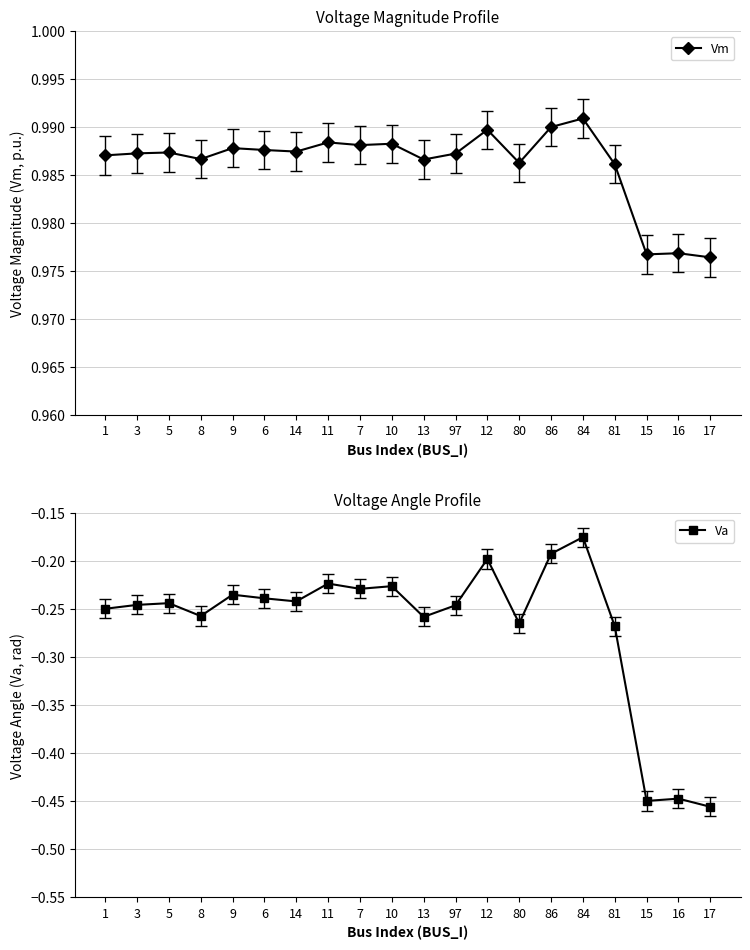

What is the spread (max minus min) of values at 11?

1.2